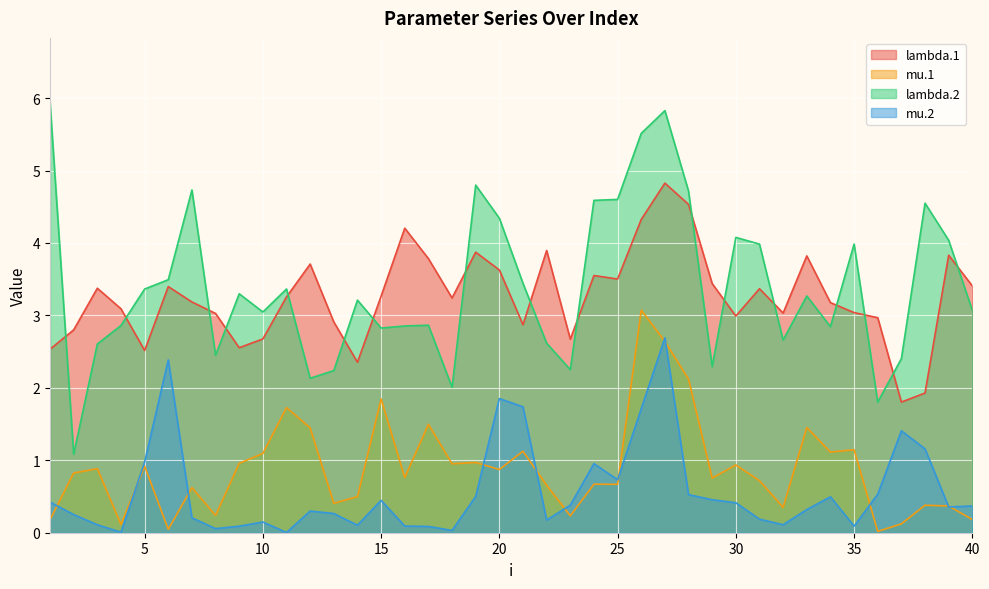

What is the value of the lambda.2 point at the 26th from the left?

5.5